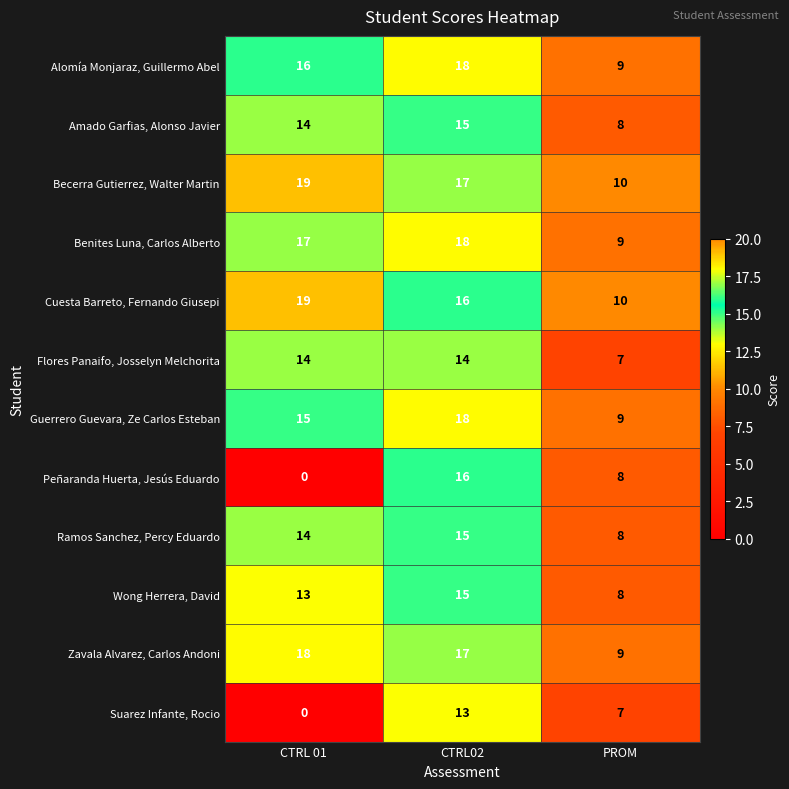

At which category is the sum across all series the highest?

CTRL02